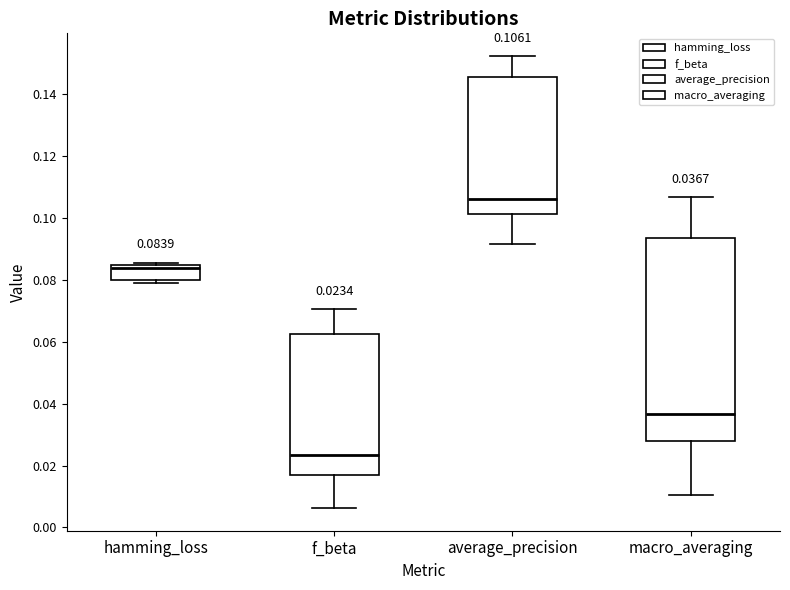

Comparing the boxes themselves (not the whiskers), which one is the tallest?

macro_averaging